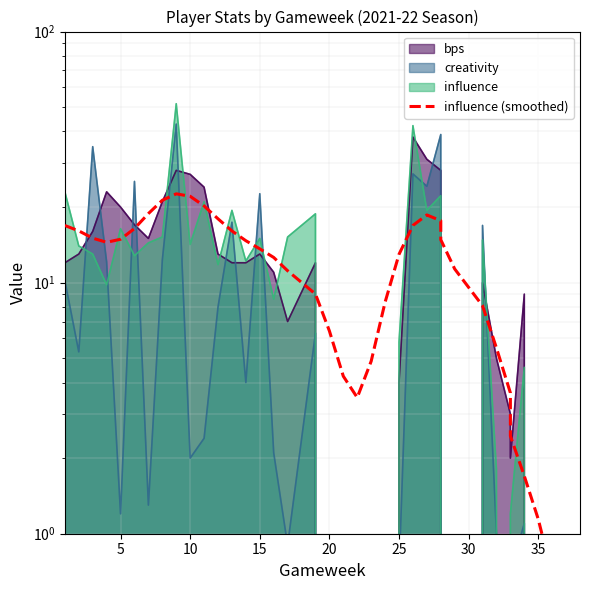

Reading right to left, list all the values displayed in this chart.

0.2	0.4	0.7	1.1	1.7	2.5	3.6	5.5	8.1	11.3	14.8	17.6	18.6	16.9	13.0	8.4	4.9	3.5	4.2	6.4	9.0	11.1	12.6	13.6	14.7	16.1	18.0	20.2	22.1	22.6	21.3	18.8	16.4	14.9	14.5	15.0	16.1	16.9